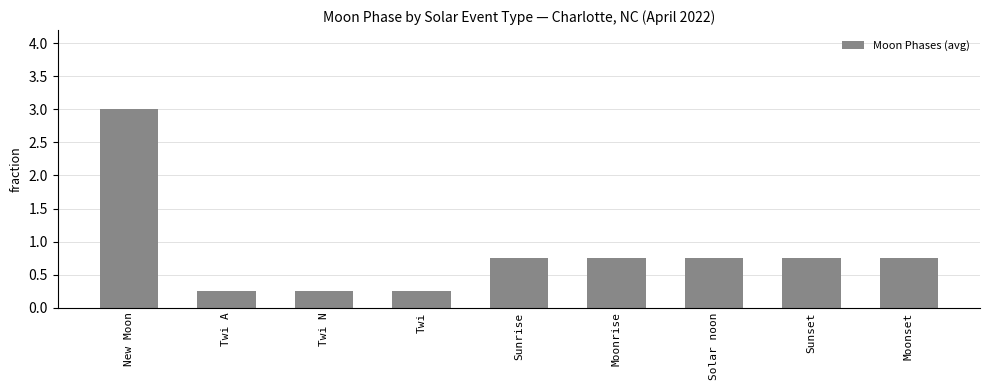

What is the change in value from Twi to Sunset?

+0.5